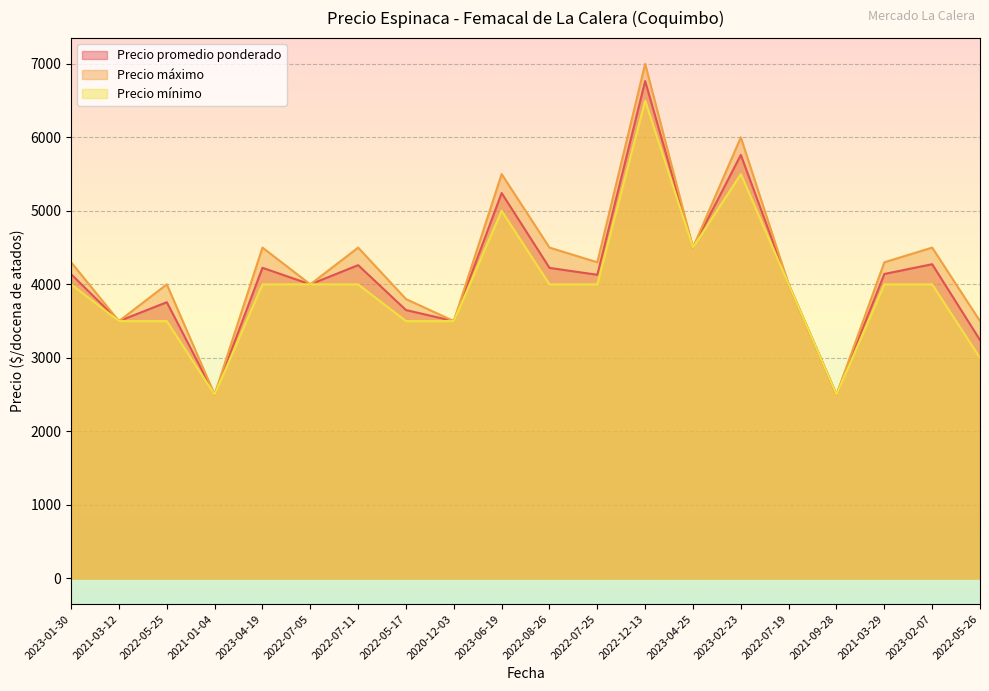

How many Precio mínimo values are between 3500 and 4000?

13